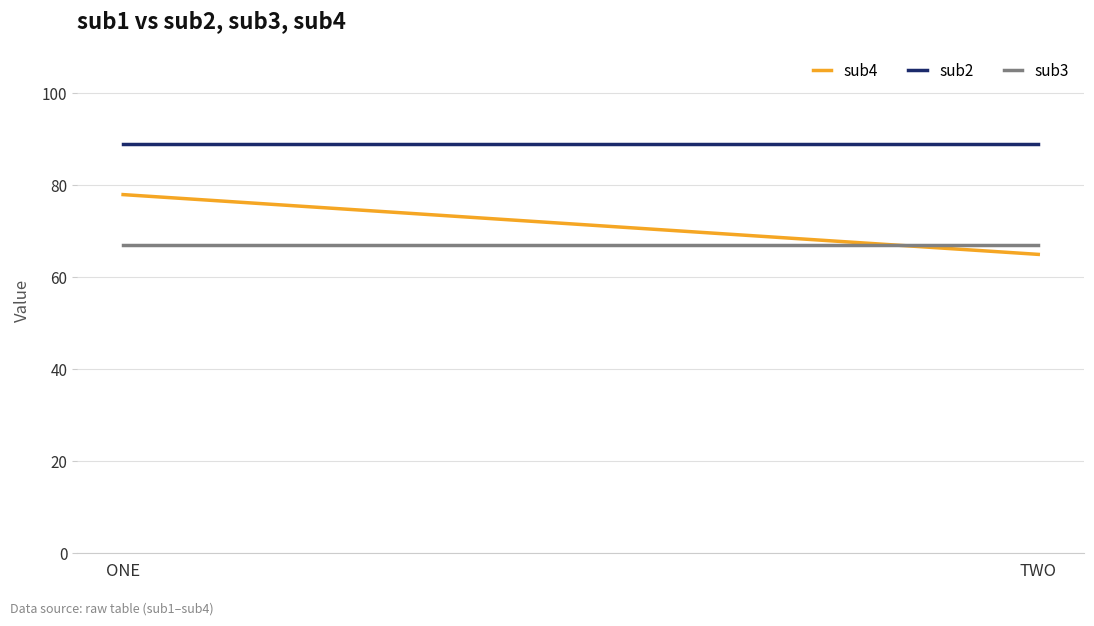

Between ONE and TWO, which is larger?

ONE